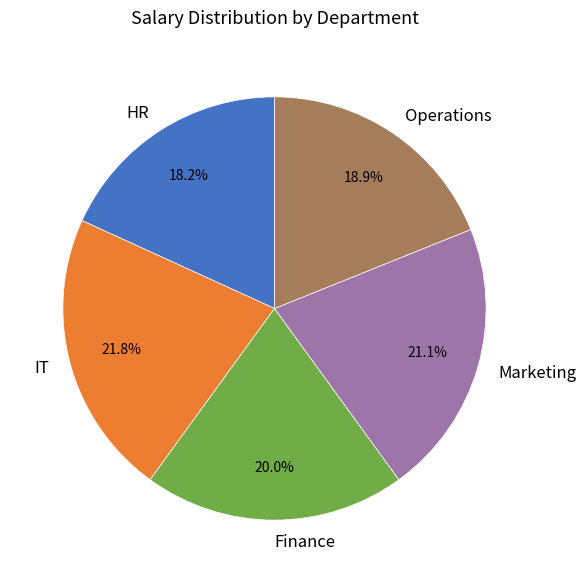

Which slice is the smallest?

HR